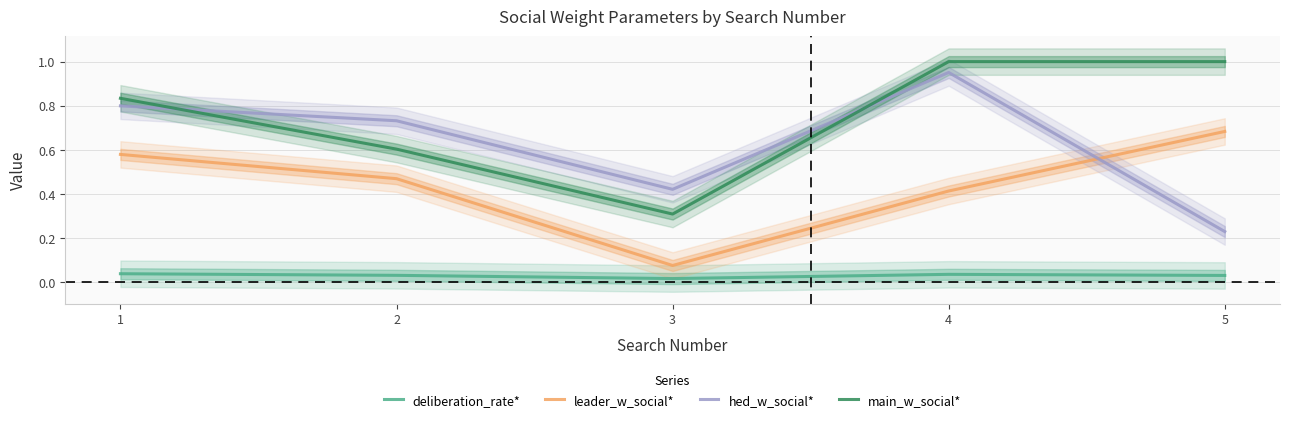

What value does the hed_w_social* series have at 3?

0.4